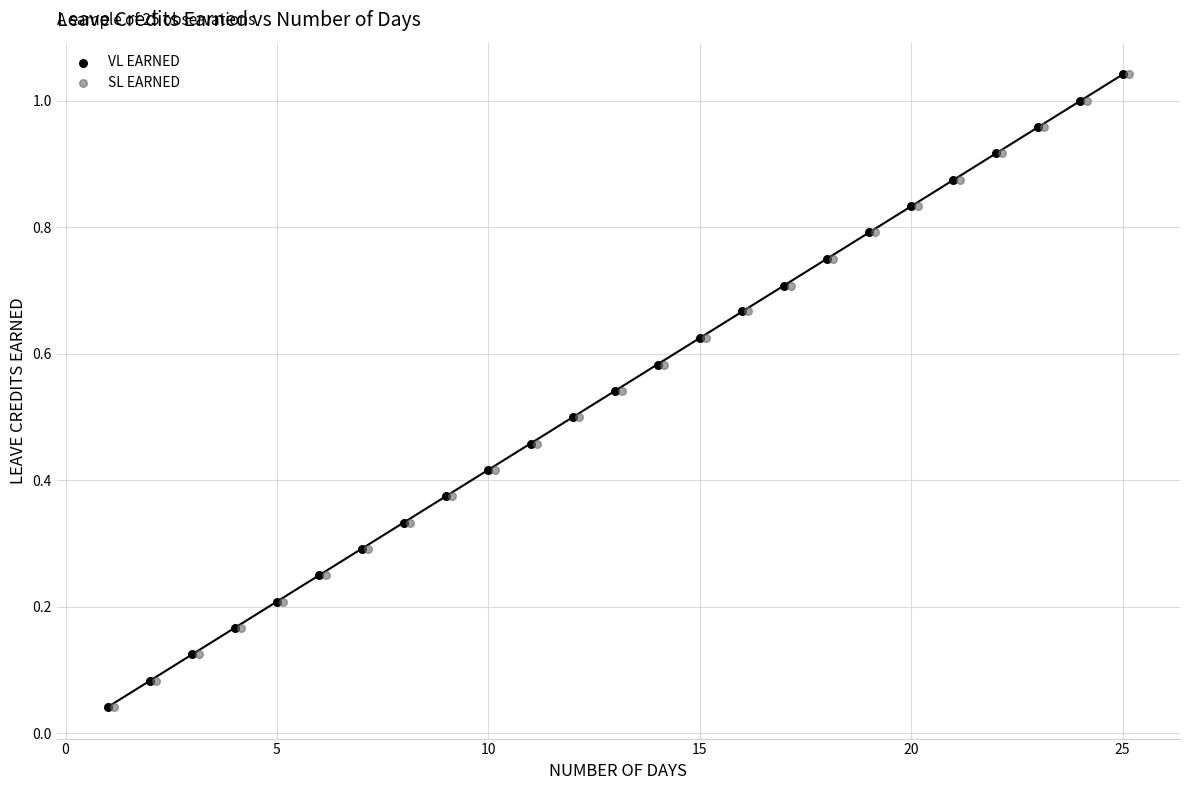

What are all the series names shown in the legend?

VL EARNED, SL EARNED